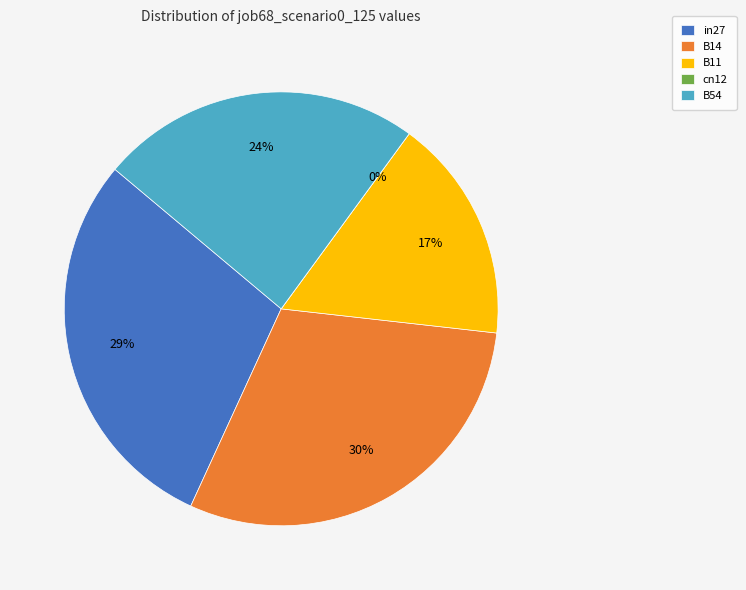

Is there a majority slice in this chart?

No